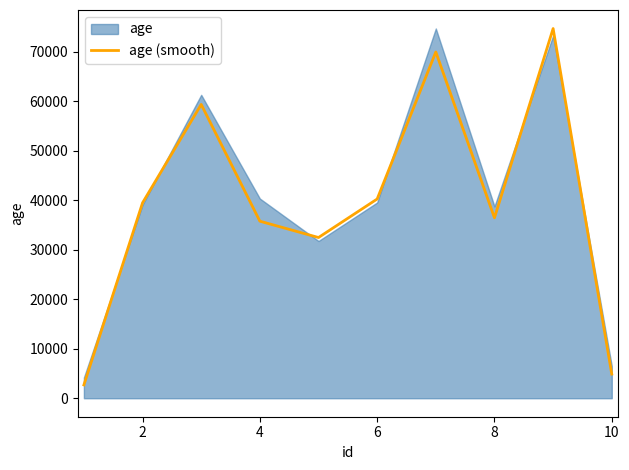

Does the chart display data point markers on the line(s)?

No